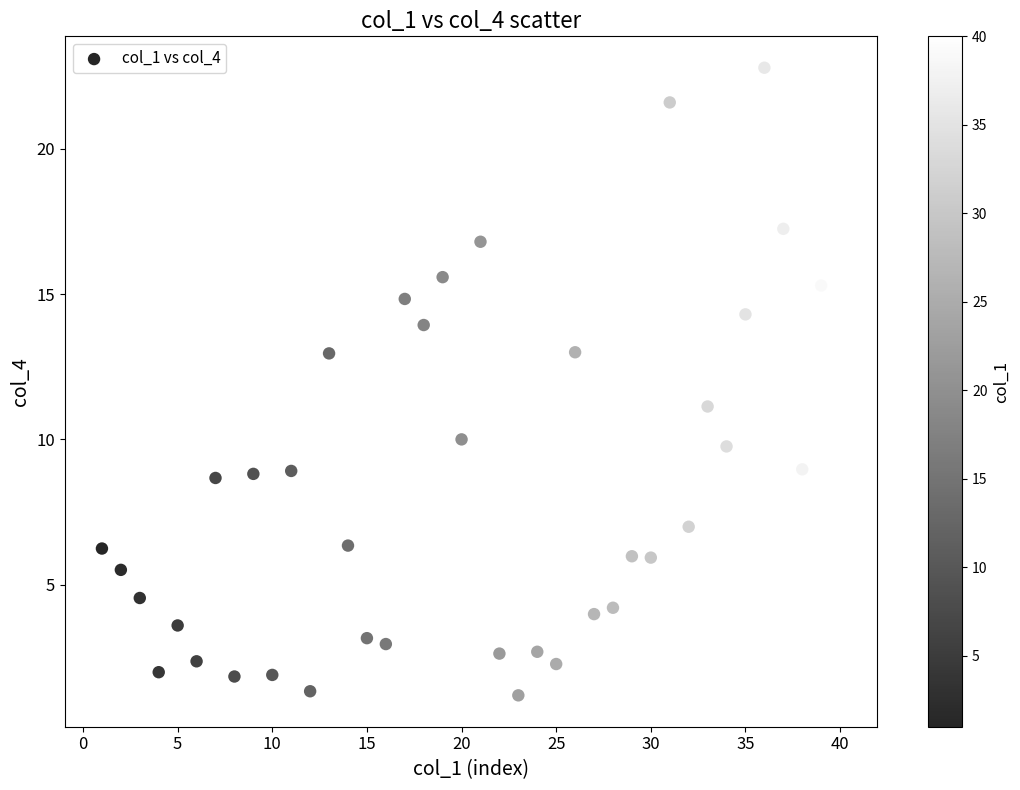

What is the range of X values (max minus min)?

39.0